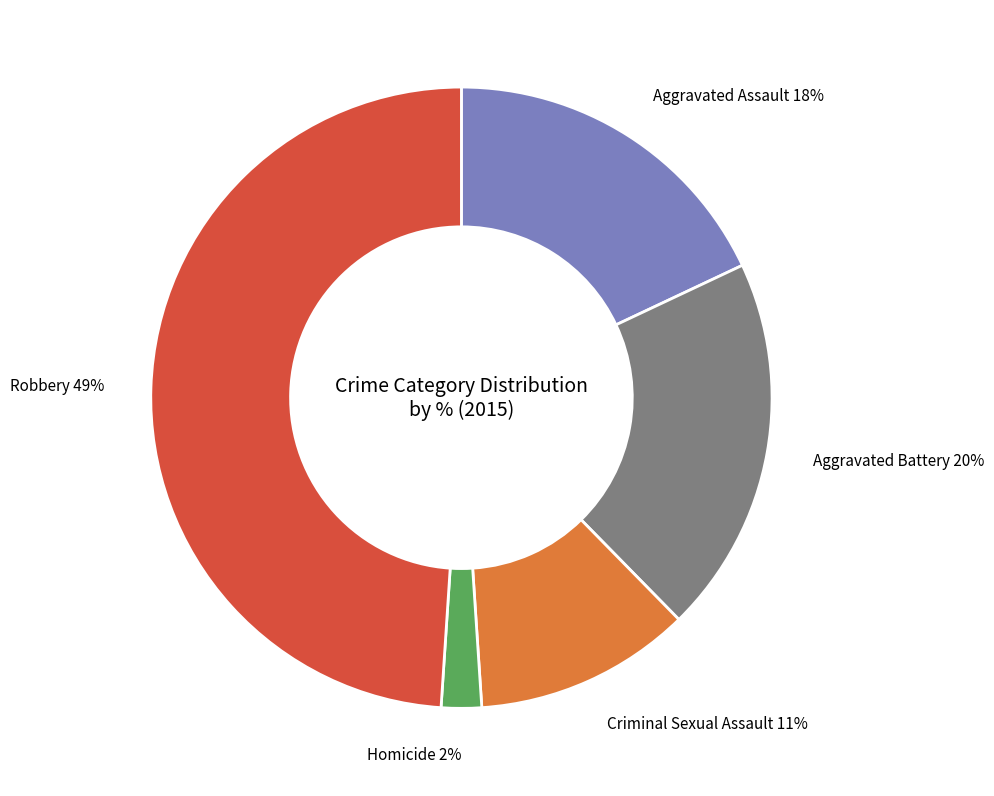

Rank the categories by value from lowest to highest.

Homicide, Criminal Sexual Assault, Aggravated Assault, Aggravated Battery, Robbery